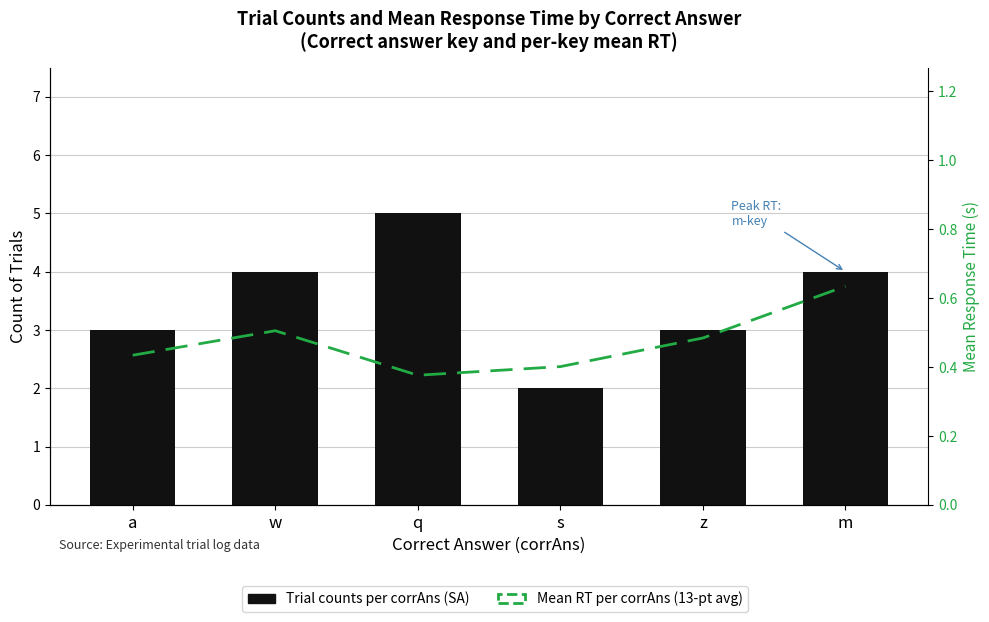

What is the lowest value of the Trial counts per corrAns series?

2.0